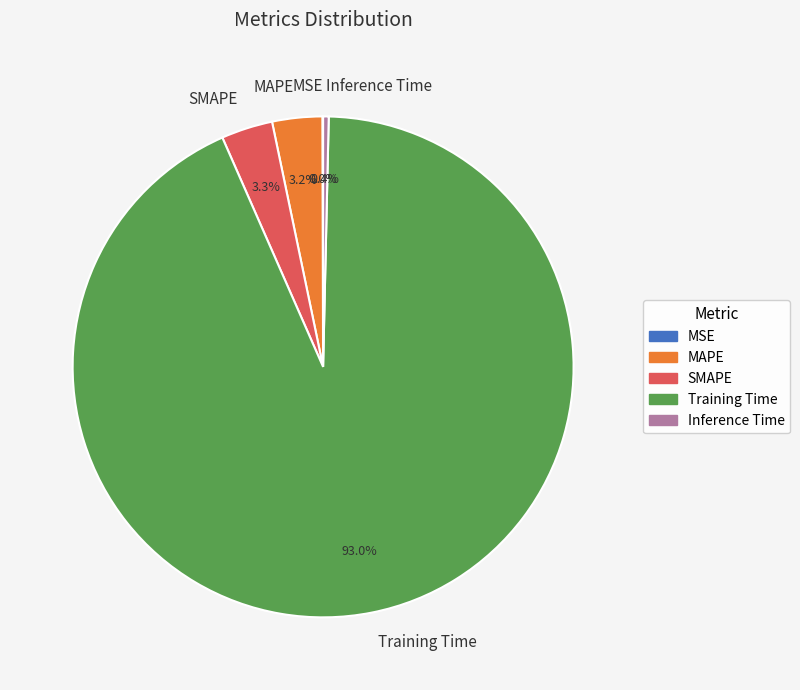

What percentage is NOT represented by Inference Time?

99.6%